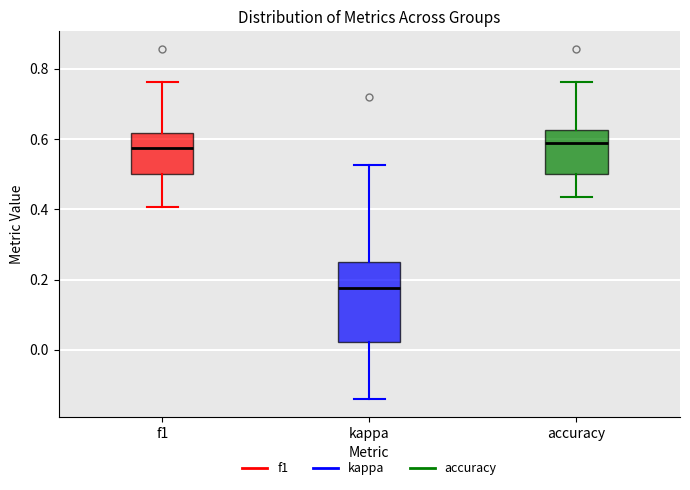

Reading left to right, transcribe this box plot: for each box, give where its median line is, the range the box spans, and where its two whiskers end, as read against the y-axis. The values are not printed on the chart, so give them approximately, as read against the axis.

f1: median 0.58, box 0.50 to 0.62, whiskers 0.40 to 0.76
kappa: median 0.18, box 0.02 to 0.26, whiskers -0.14 to 0.52
accuracy: median 0.58, box 0.50 to 0.62, whiskers 0.44 to 0.76